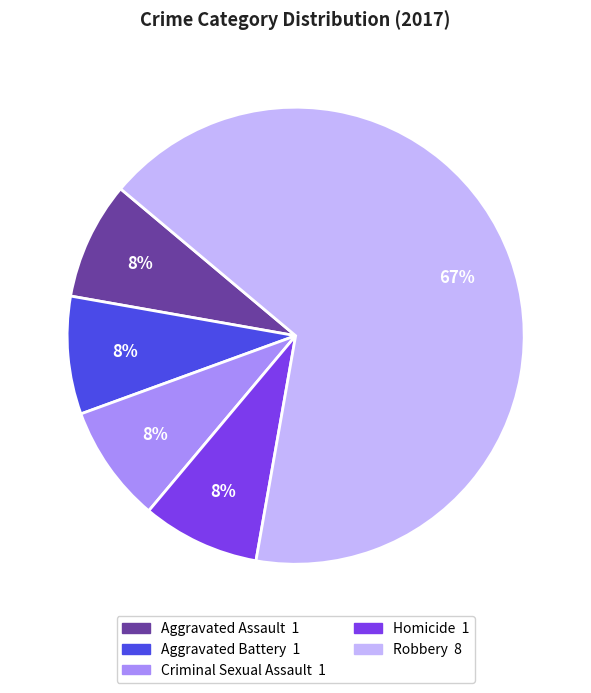

Is the sum of Homicide and Aggravated Assault greater than half?

No